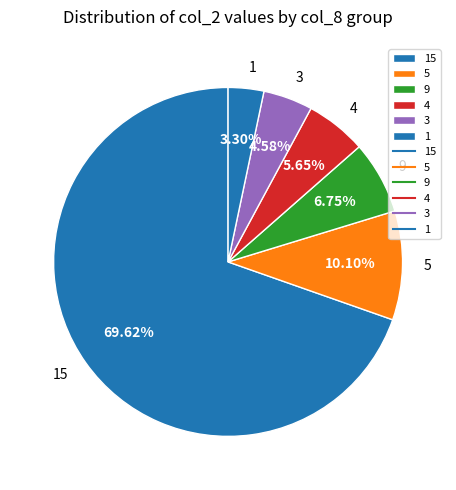

Combined, do 1 and 4 account for over 50%?

No